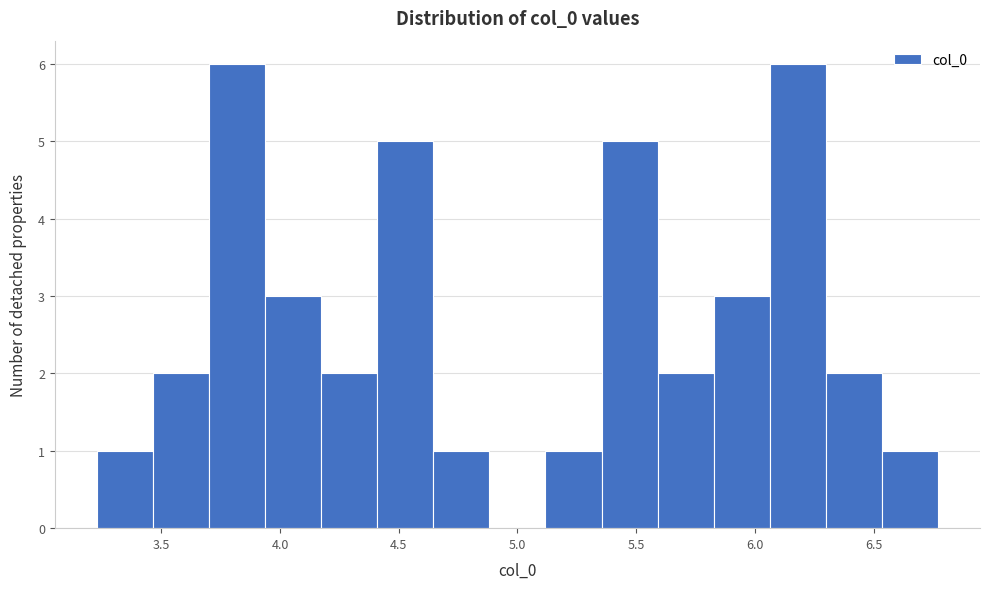

Reading left to right, list every bar in this chart as the range it spans on the x-axis followed by its height. Neither the bar edges nor the heights are printed on the chart, so give them approximately, as read against the axes.

3.25 to 3.45: 1
3.45 to 3.70: 2
3.70 to 3.95: 6
3.95 to 4.15: 3
4.15 to 4.40: 2
4.40 to 4.65: 5
4.65 to 4.90: 1
4.90 to 5.10: 0
5.10 to 5.35: 1
5.35 to 5.60: 5
5.60 to 5.85: 2
5.85 to 6.05: 3
6.05 to 6.30: 6
6.30 to 6.55: 2
6.55 to 6.75: 1